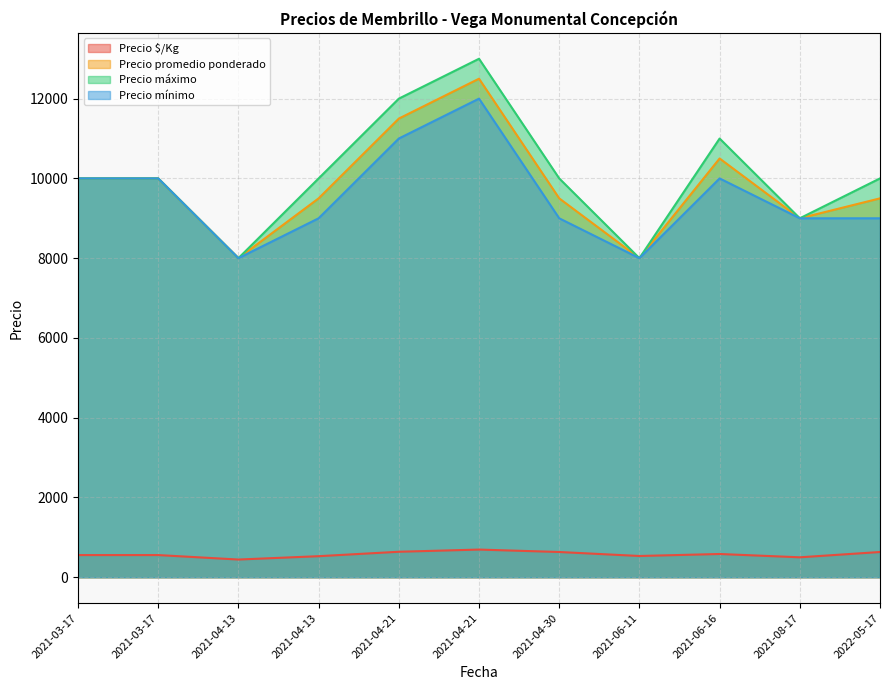

Reading left to right, extract all data points from this chart.

Precio $/Kg: 2021-03-17=556	2021-03-17=556	2021-04-13=444	2021-04-13=528	2021-04-21=639	2021-04-21=694	2021-04-30=633	2021-06-11=533	2021-06-16=583	2021-08-17=500	2022-05-17=633
Precio promedio ponderado: 2021-03-17=10000	2021-03-17=10000	2021-04-13=8000	2021-04-13=9500	2021-04-21=11500	2021-04-21=12500	2021-04-30=9500	2021-06-11=8000	2021-06-16=10500	2021-08-17=9000	2022-05-17=9500
Precio máximo: 2021-03-17=10000	2021-03-17=10000	2021-04-13=8000	2021-04-13=10000	2021-04-21=12000	2021-04-21=13000	2021-04-30=10000	2021-06-11=8000	2021-06-16=11000	2021-08-17=9000	2022-05-17=10000
Precio mínimo: 2021-03-17=10000	2021-03-17=10000	2021-04-13=8000	2021-04-13=9000	2021-04-21=11000	2021-04-21=12000	2021-04-30=9000	2021-06-11=8000	2021-06-16=10000	2021-08-17=9000	2022-05-17=9000